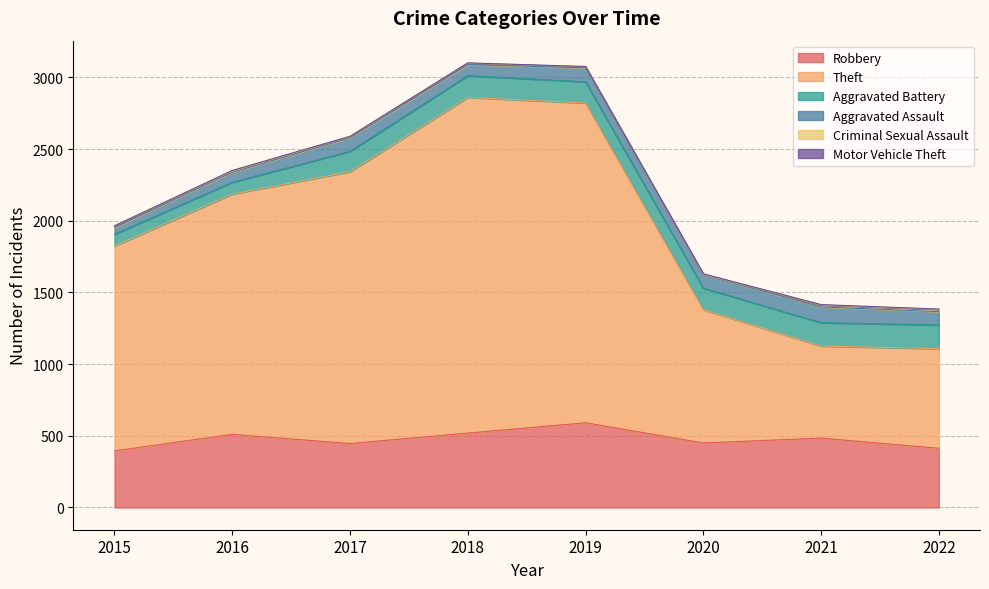

What is the value of the Motor Vehicle Theft point at the 4th from the left?

1